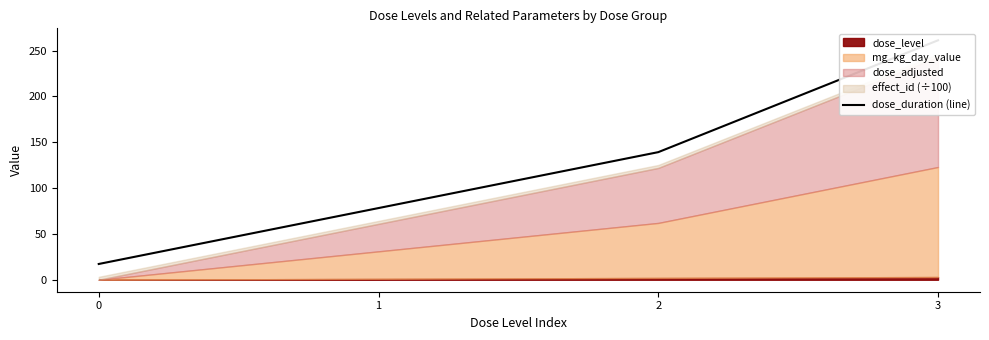

Reading right to left, transcribe all the data shown in this chart.

261.2	139.2	78.2	17.2